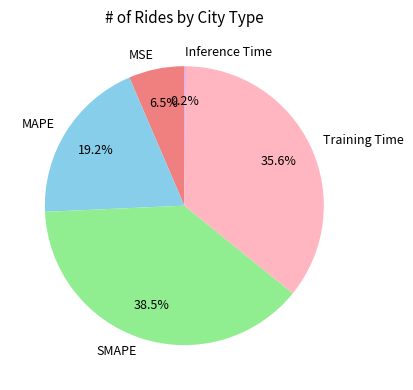

How much of the chart is everything except SMAPE?

61.5%